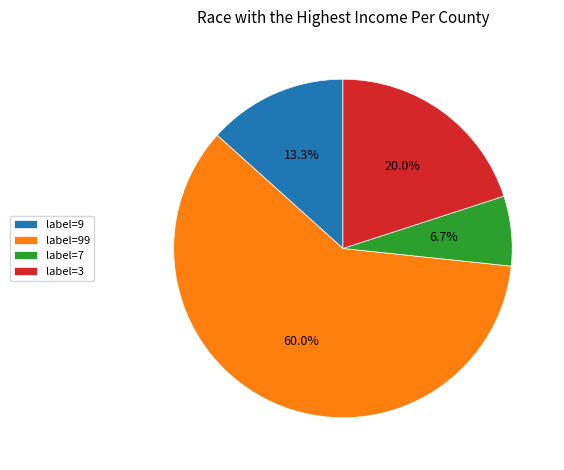

Which slice is the smallest?

label=7